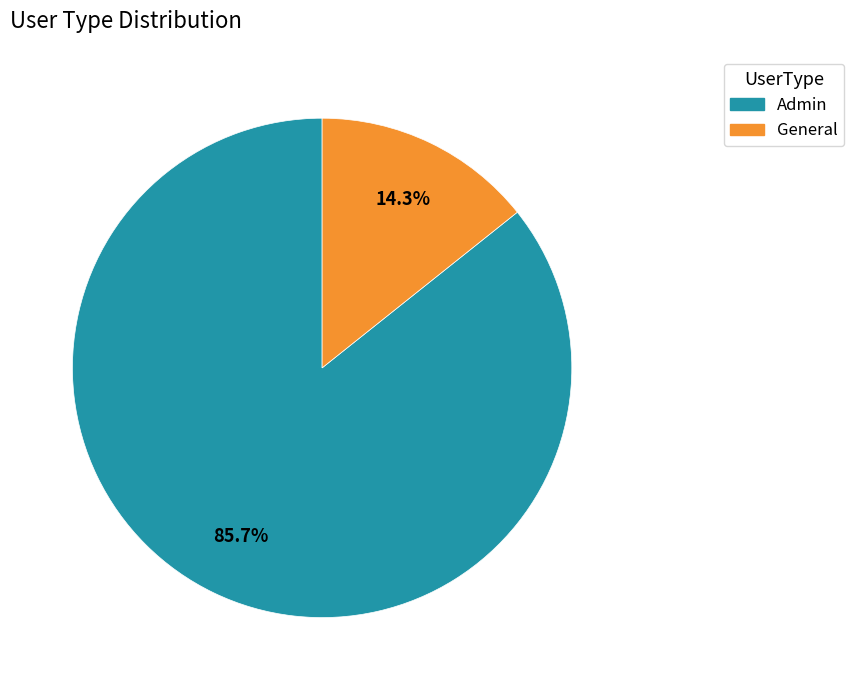

The General slice represents 7% of the pie. True or false?

False